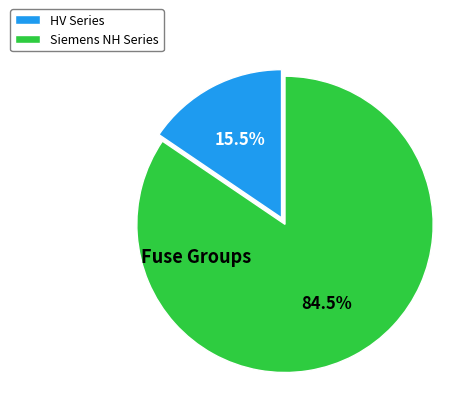

Which category has the smallest portion of the pie?

HV Series